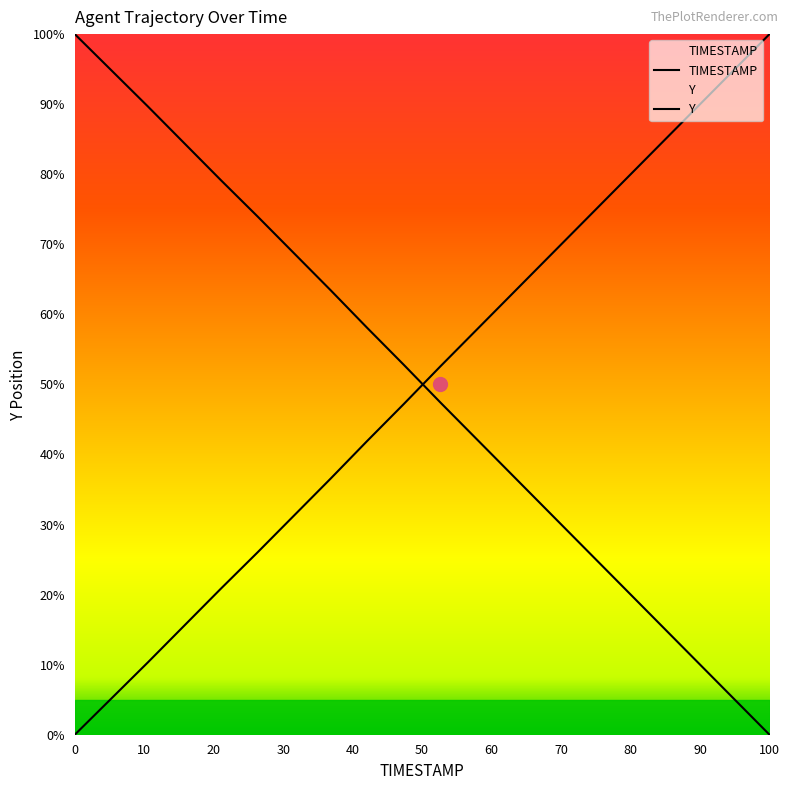

What is the highest value of the TIMESTAMP series?

100.0